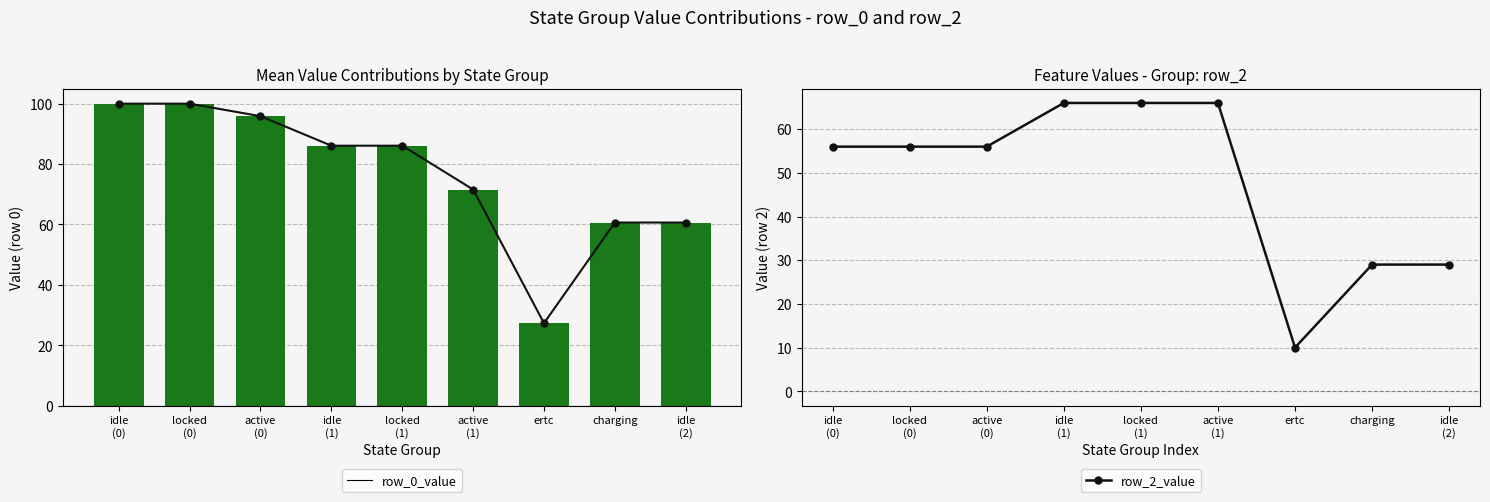

Is it true that row_2_value equals 14.8 at ertc?

False